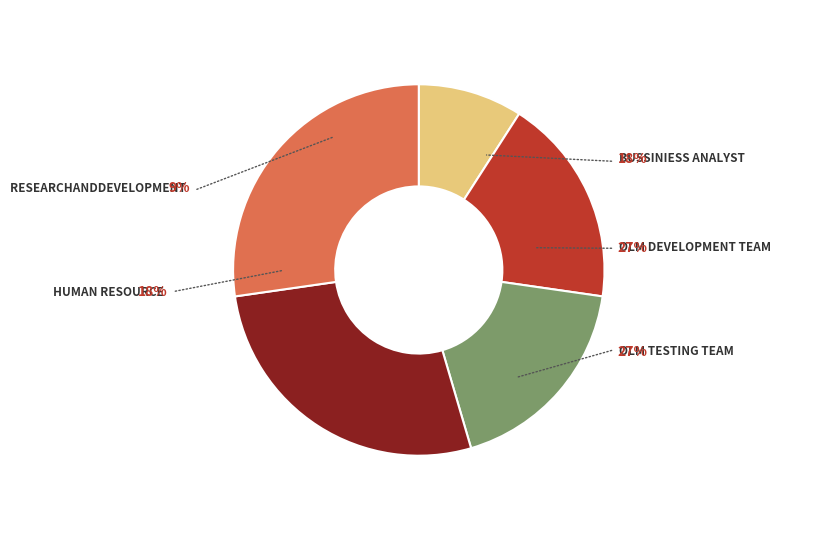

How many segments does this pie chart have?

5